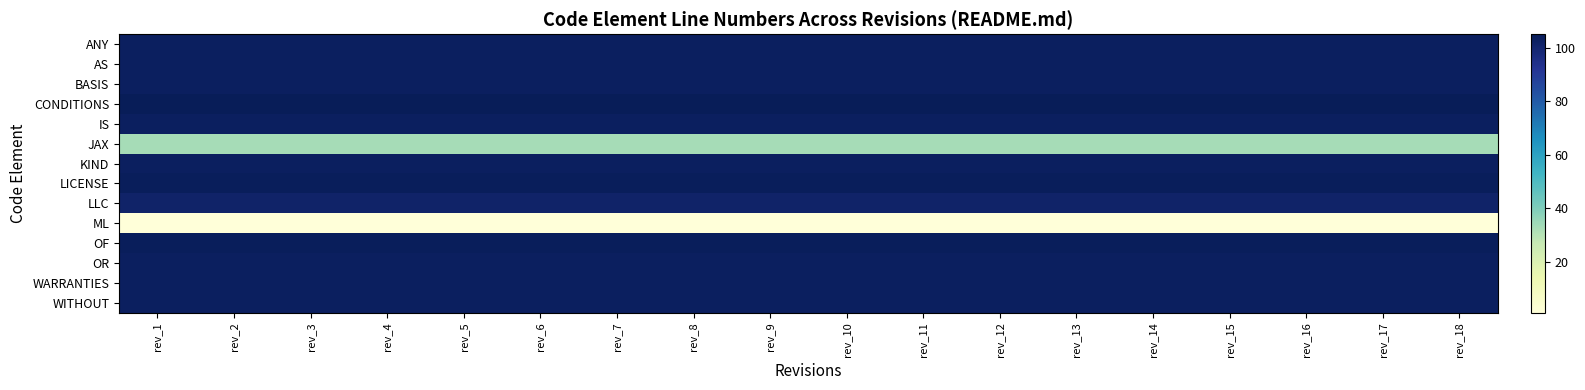

List the series in order of their peak value, lowest first.

ML, JAX, LLC, ANY, AS, BASIS, IS, KIND, OR, WARRANTIES, WITHOUT, LICENSE, OF, CONDITIONS